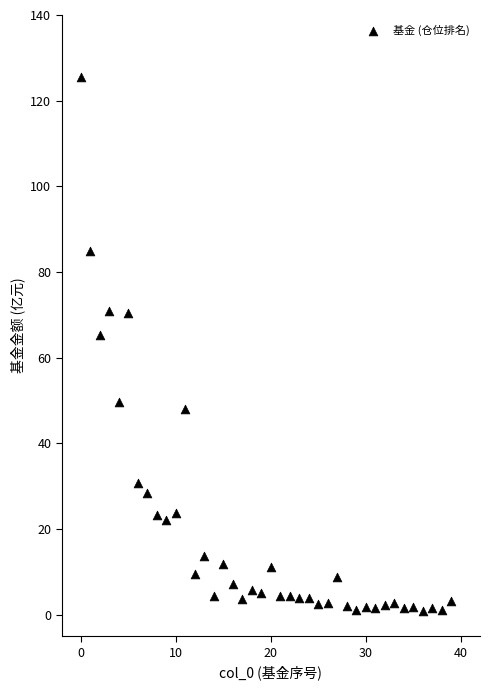

What Y value in the scatter plot is closest to 63?

65.4